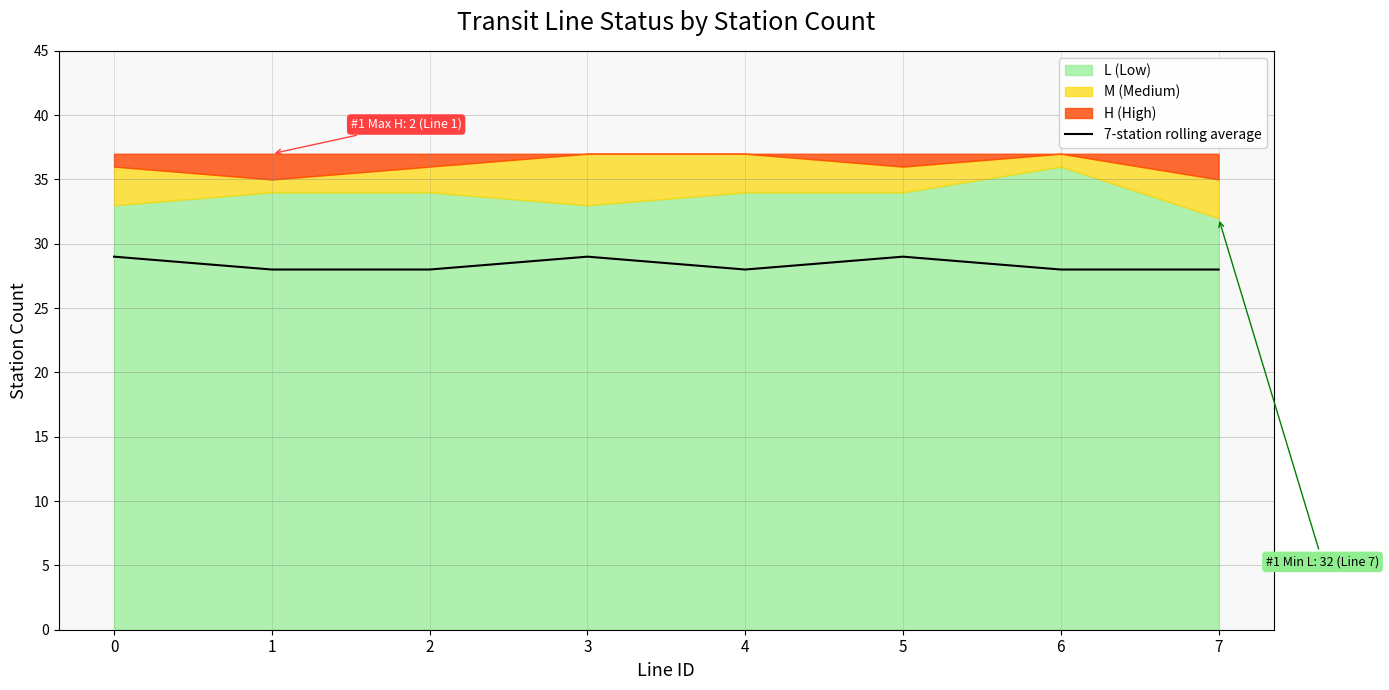

The chart shows a value of 29 at 0. True or false?

True